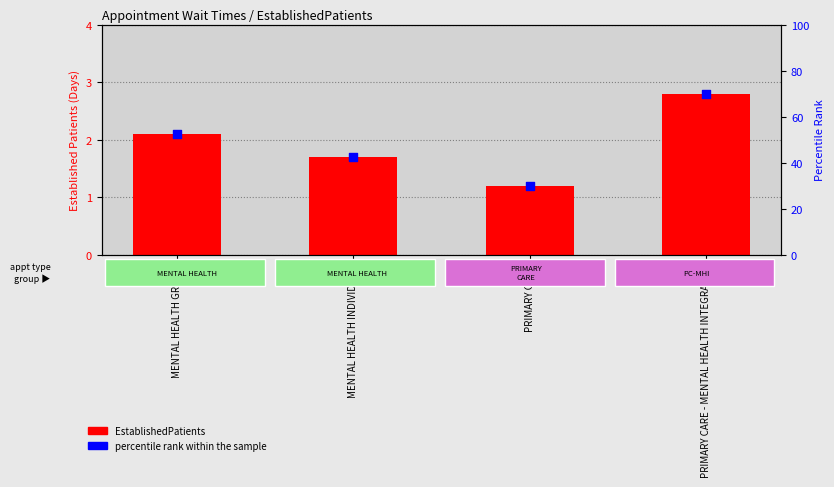

Which series contains the lowest Y value?

EstablishedPatients